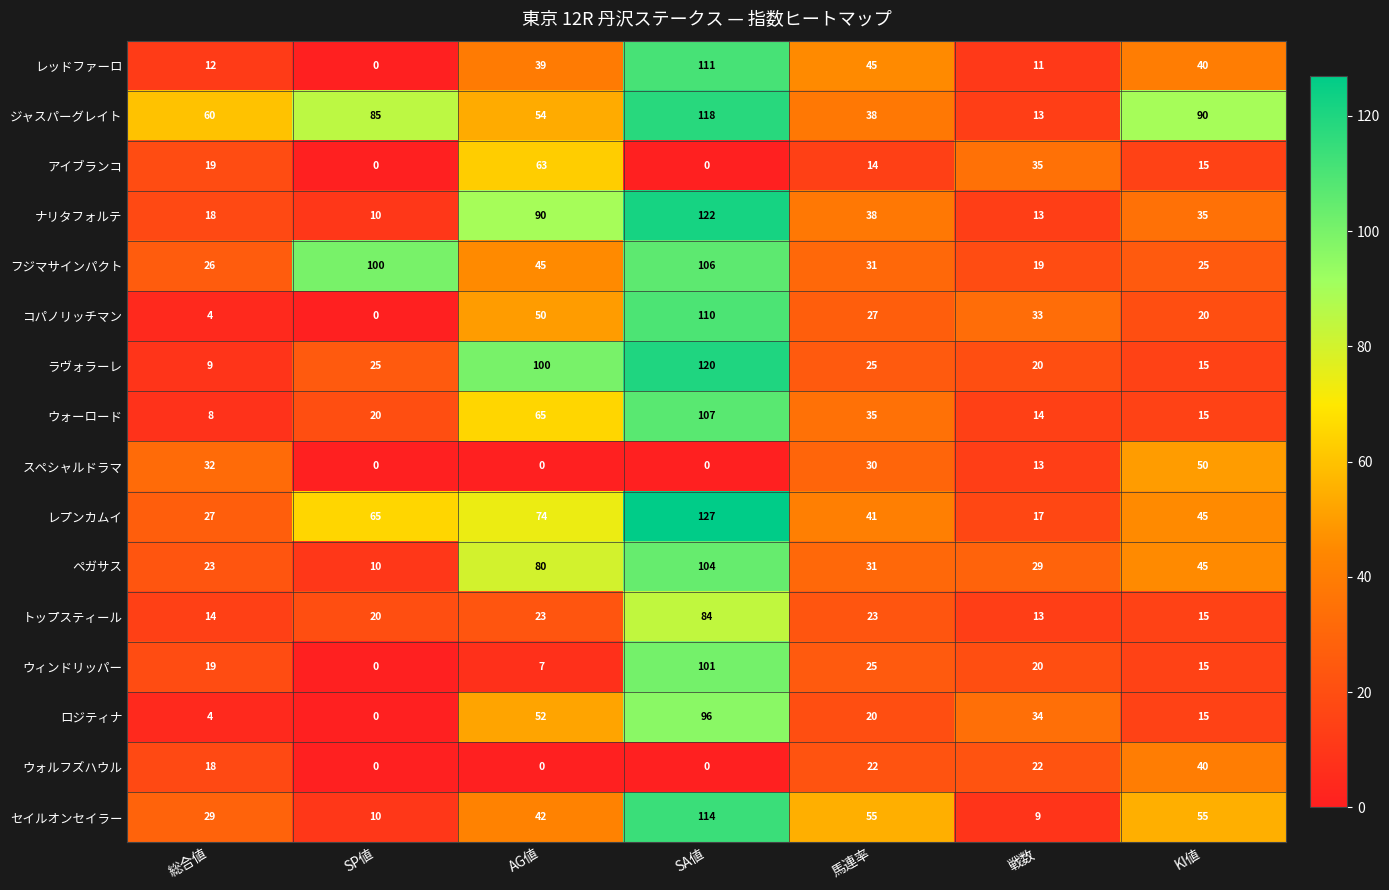

How many data points does each series have?

7